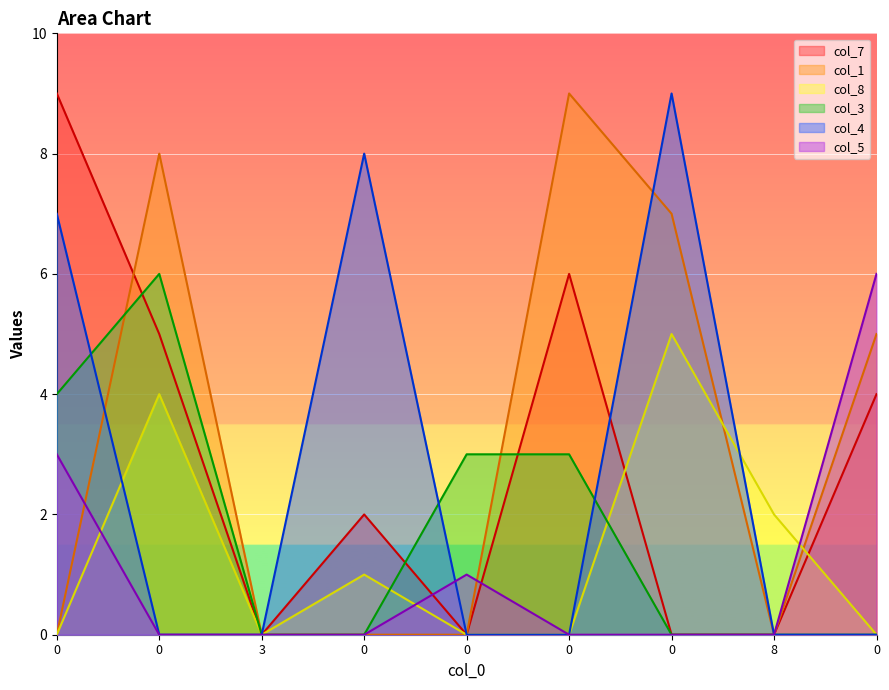

In col_7, how many points are lower than both neighbors (excluding endpoints)?

2